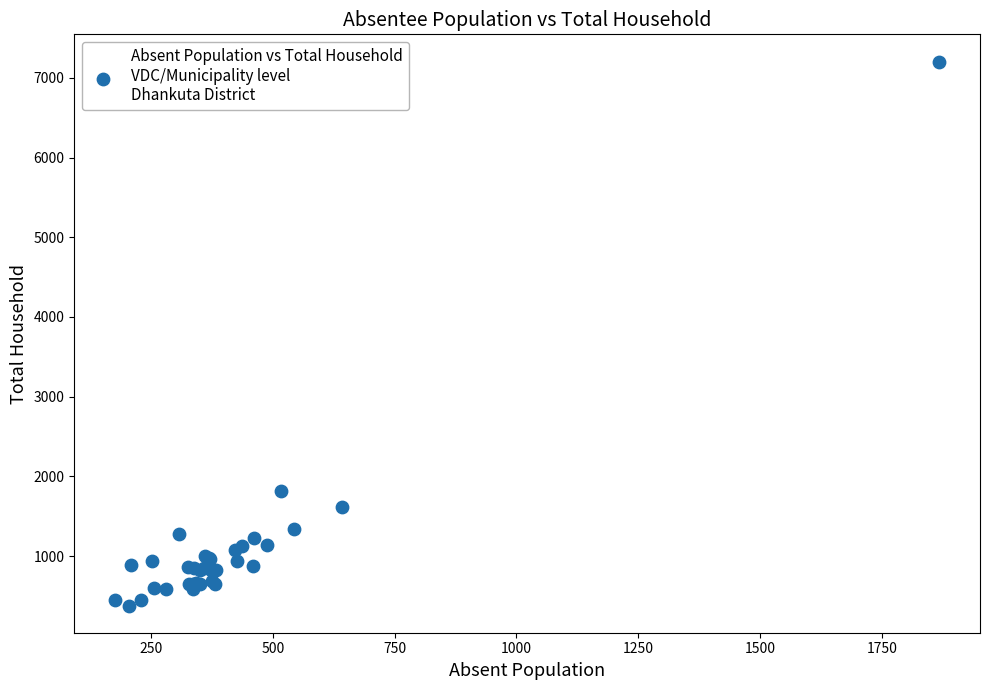

What Y value in the scatter plot is closest to 3792?

1822